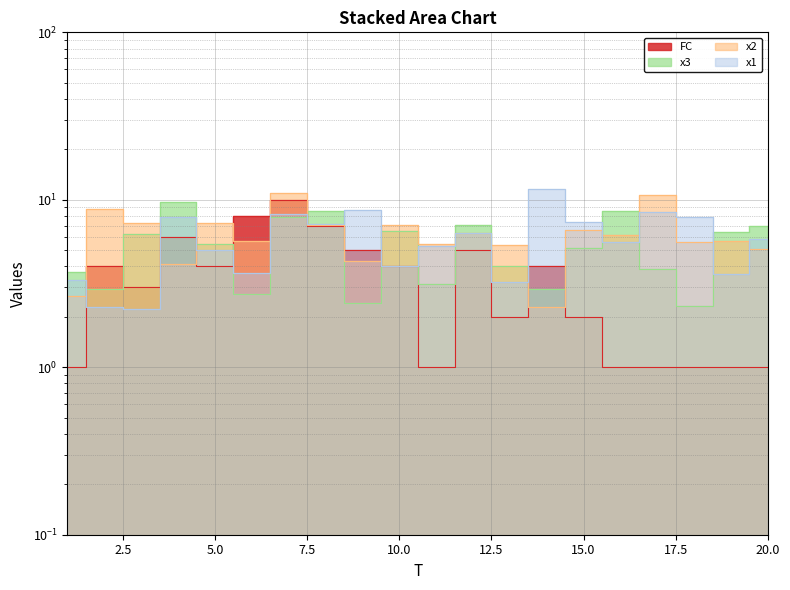

Where is the first local maximum for x1?

4